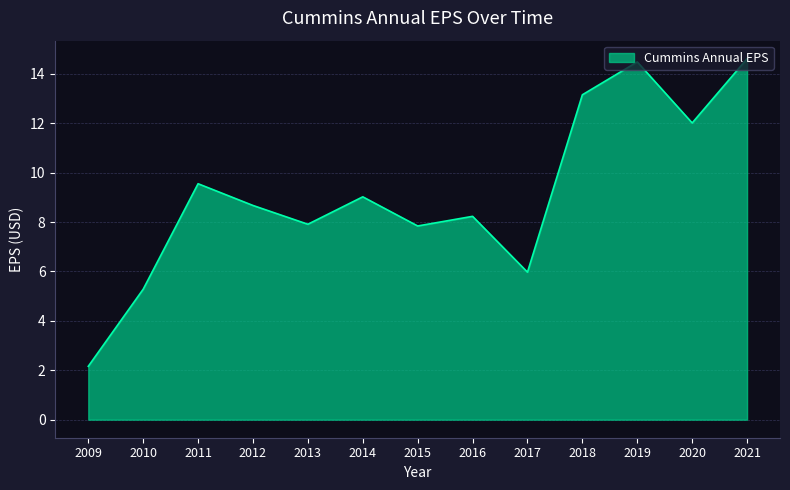

The value at 2018 is 13.2. True or false?

True